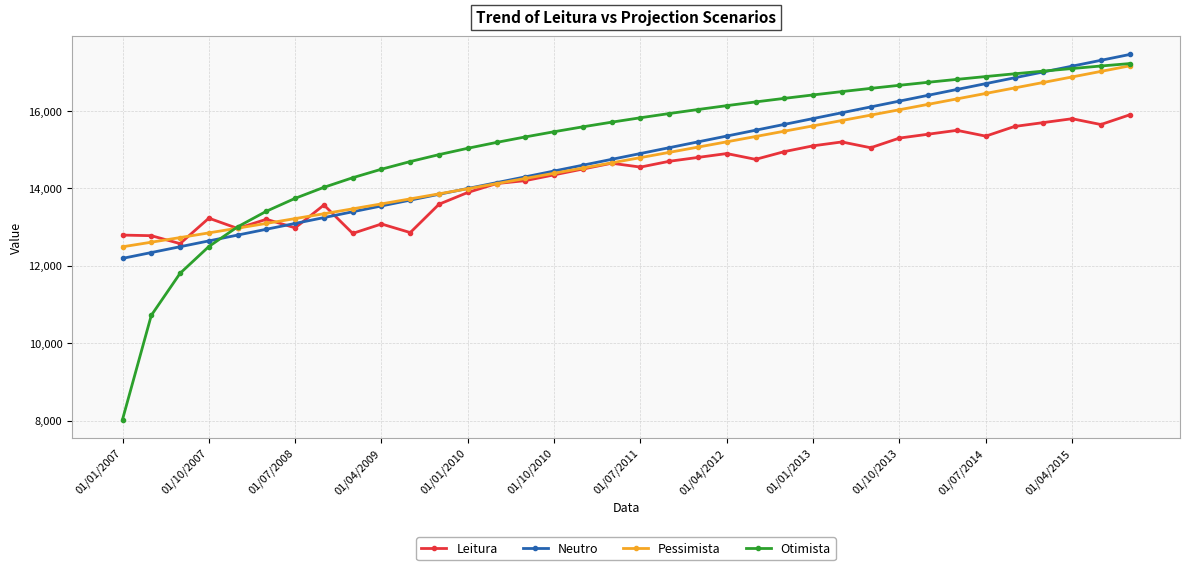

What is the maximum value for Pessimista?

17165.9